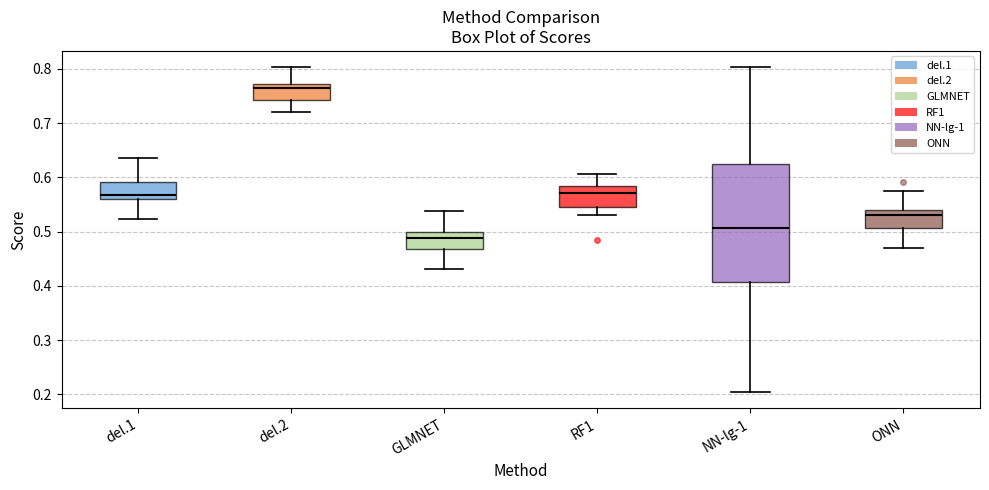

Which box's median line is the highest?

del.2